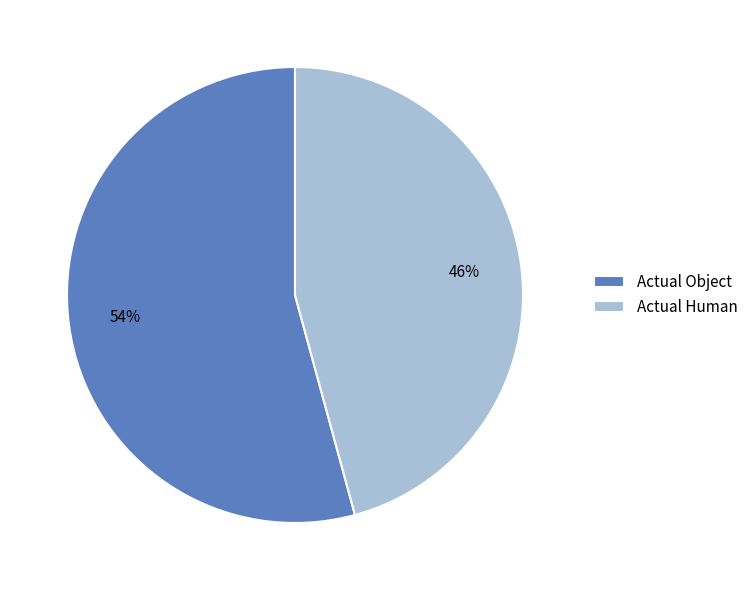

True or false: Actual Human accounts for 46% of the total.

True